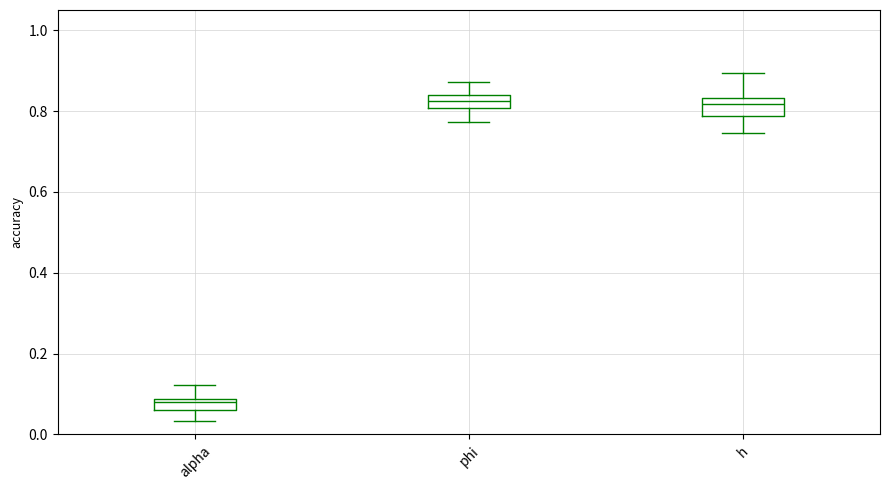

Where does the lower whisker of the box for phi end on the y-axis? The values are not printed on the chart, so give them approximately, as read against the axis.

0.78